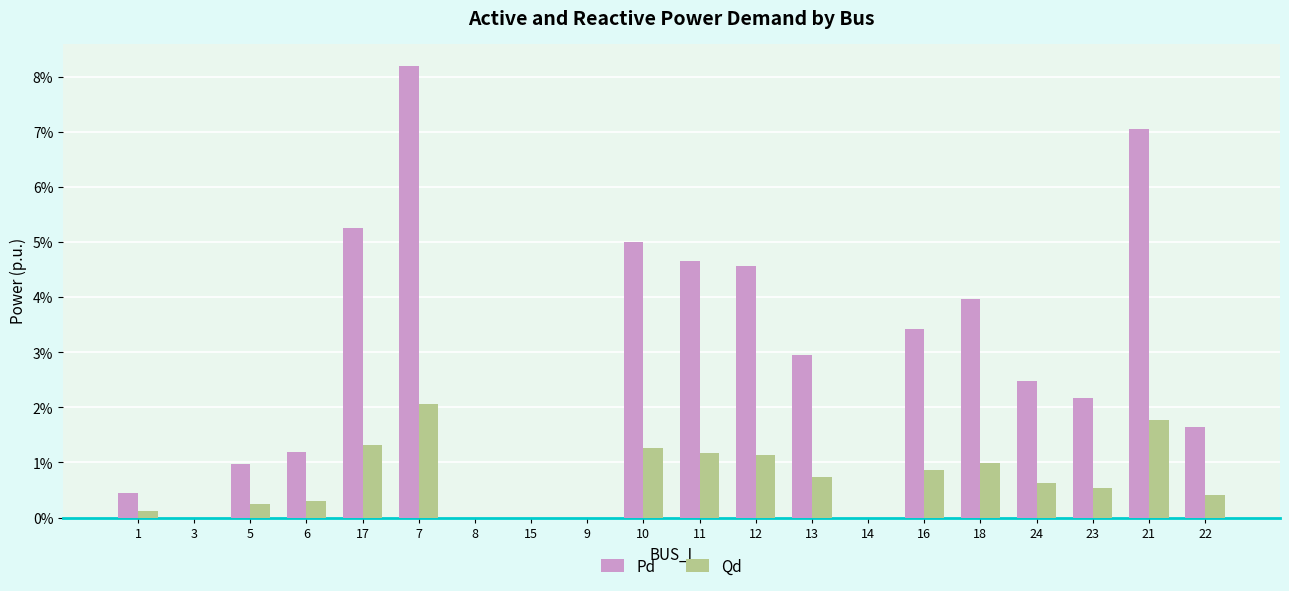

What are all the series names shown in the legend?

Pd, Qd